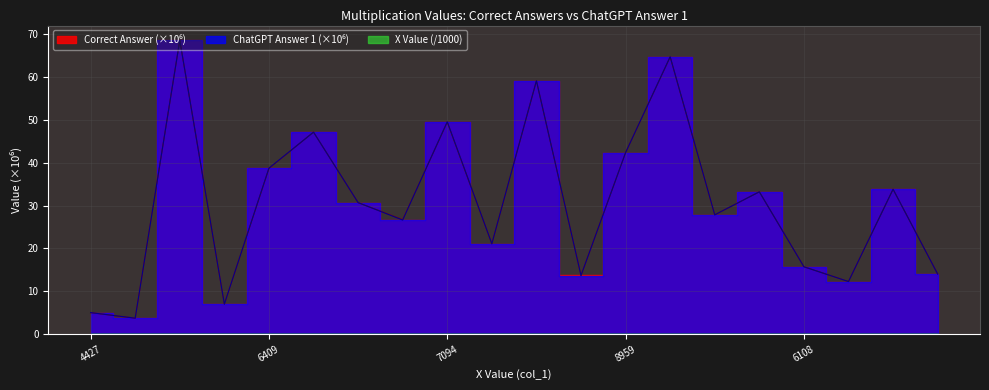

How many values in the col_4 (answer 1) series are below 30?

10